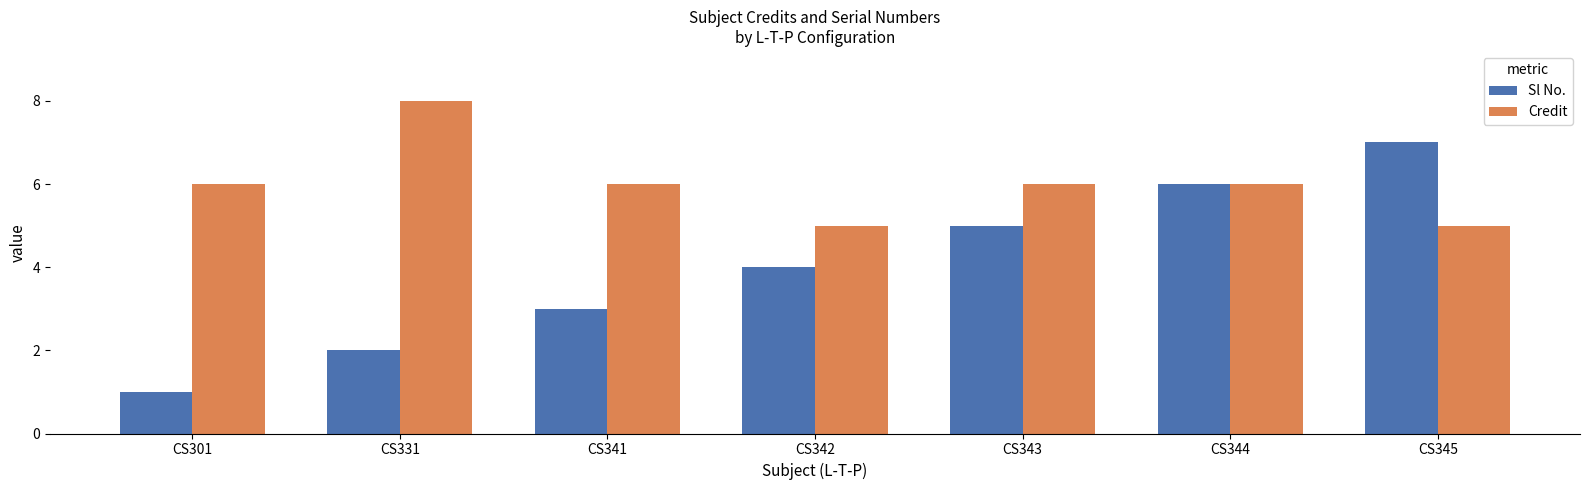

What is the difference between the maximum and minimum values in the Sl No. series?

6